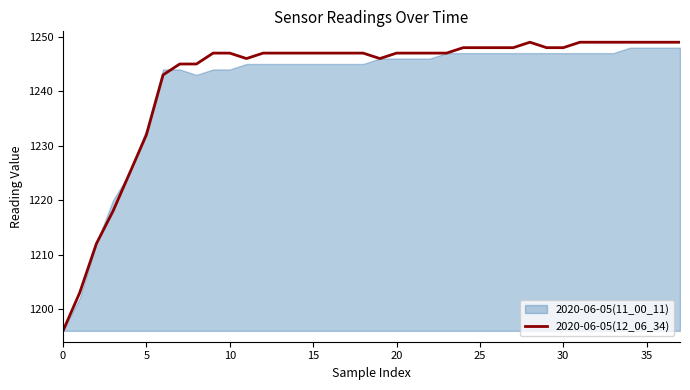

What is the label of the 30th point from the left?

29